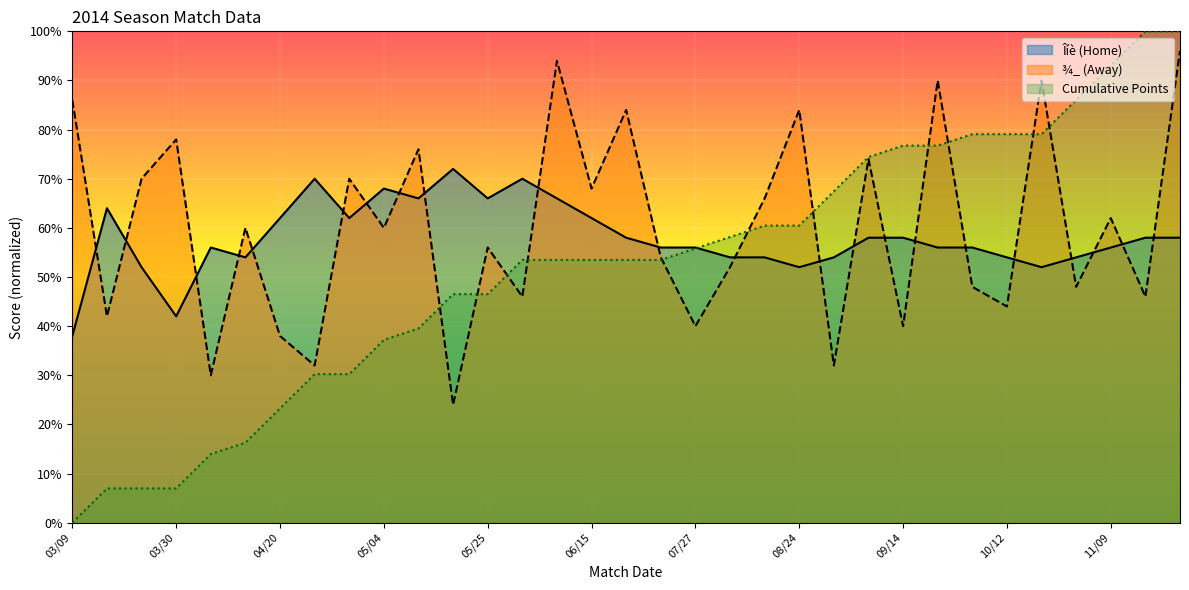

Is it true that Îíè (Home) equals 96.6 at 03/16?

False